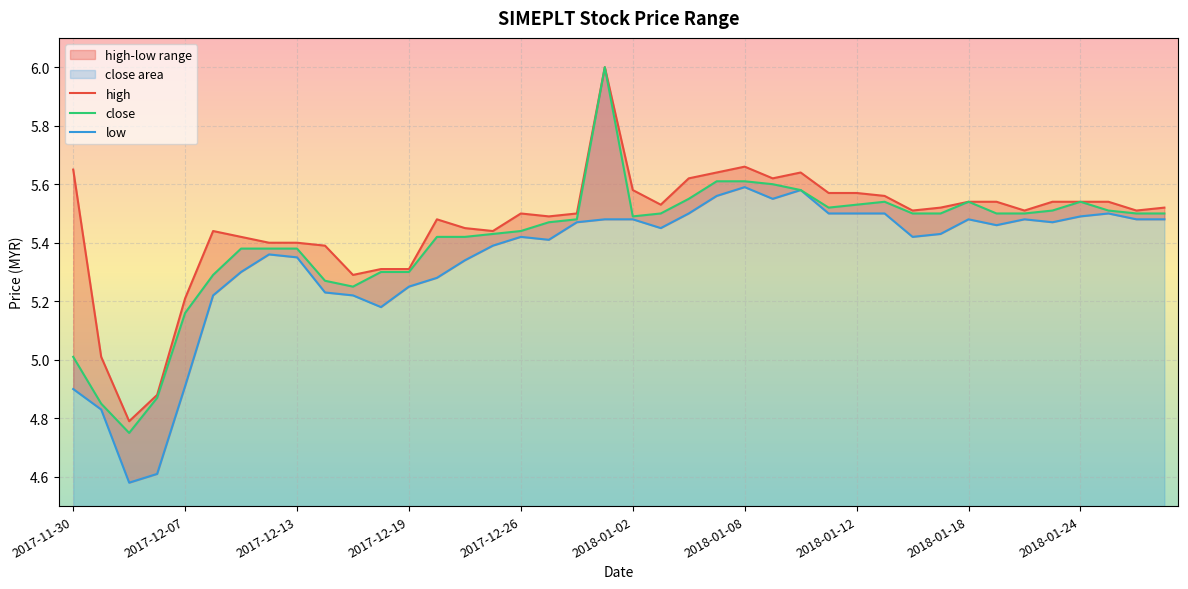

Is it true that close equals 1.4 at 2017-12-07?

False